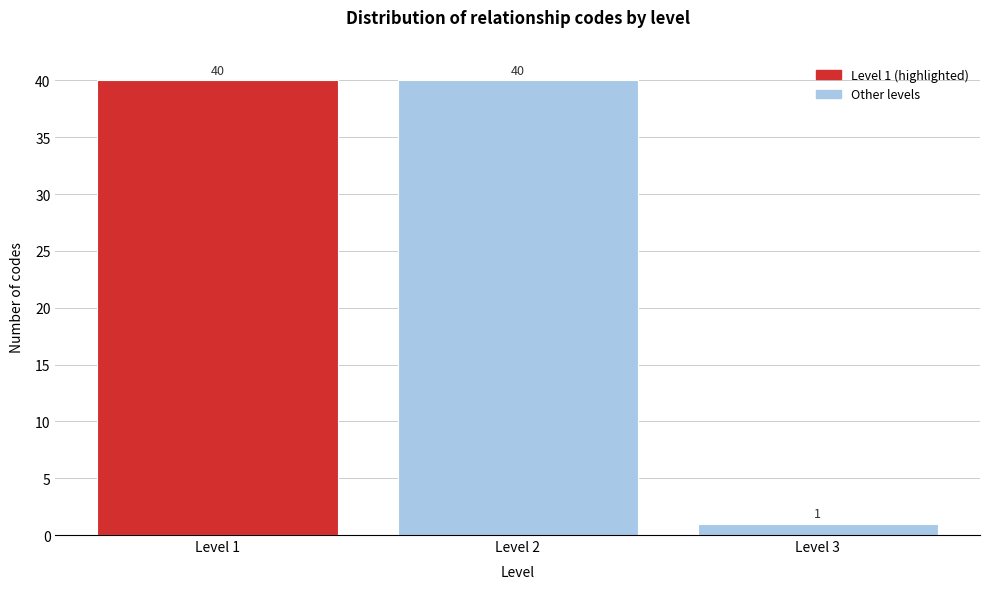

Reading left to right, extract all data points from this chart.

Level 1=40	Level 2=40	Level 3=1